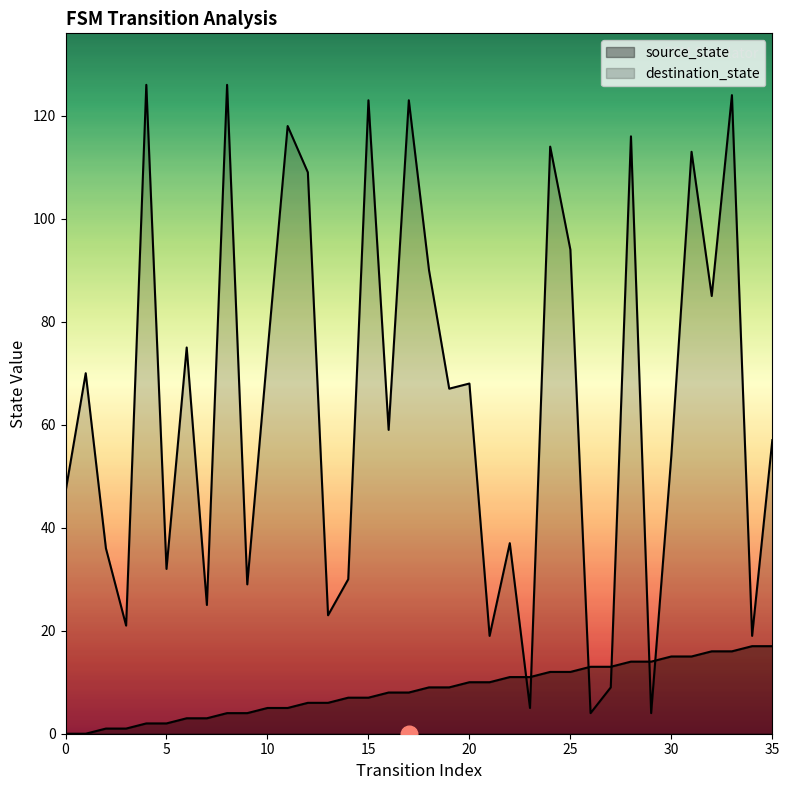

What is the sum of all destination_state values?

2325